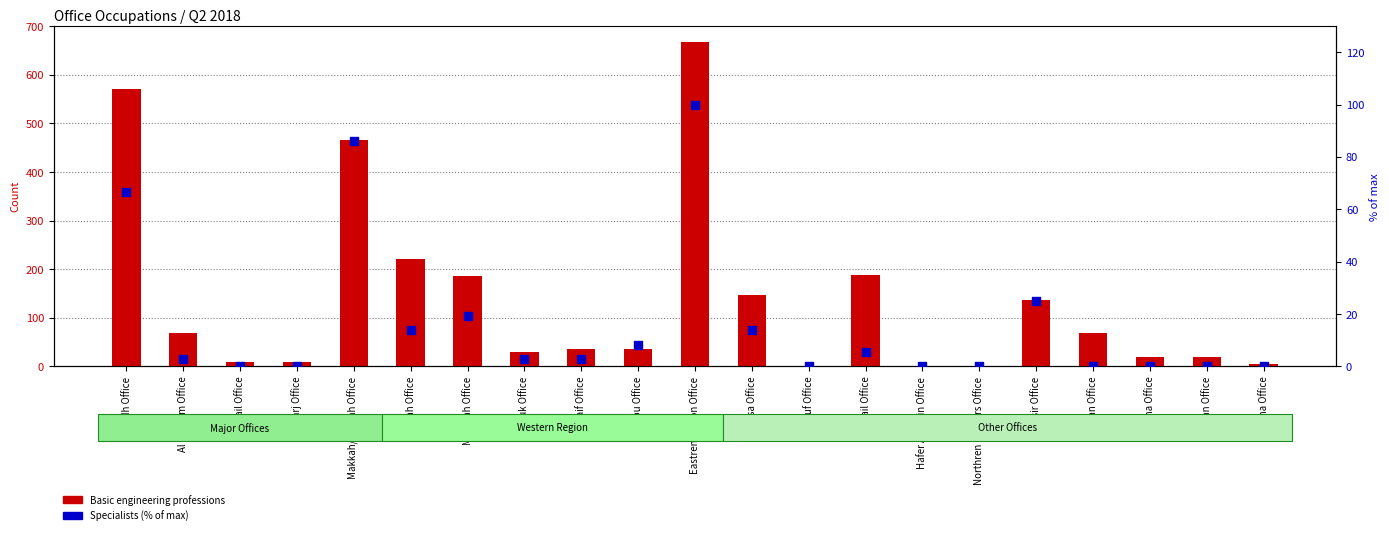

Which series has the largest total across all categories?

Basic engineering professions